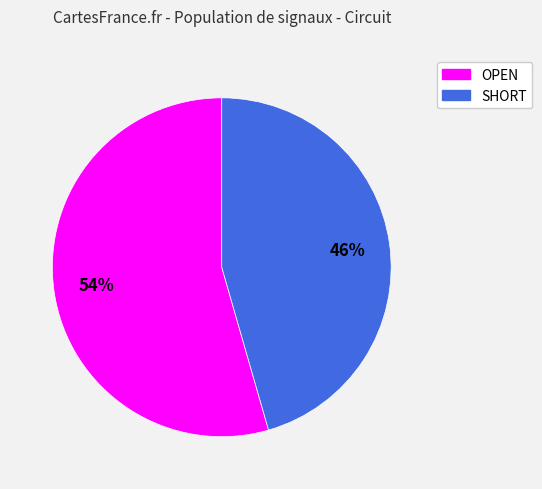

Approximately how many times larger is the value at OPEN compared to SHORT?

1.2